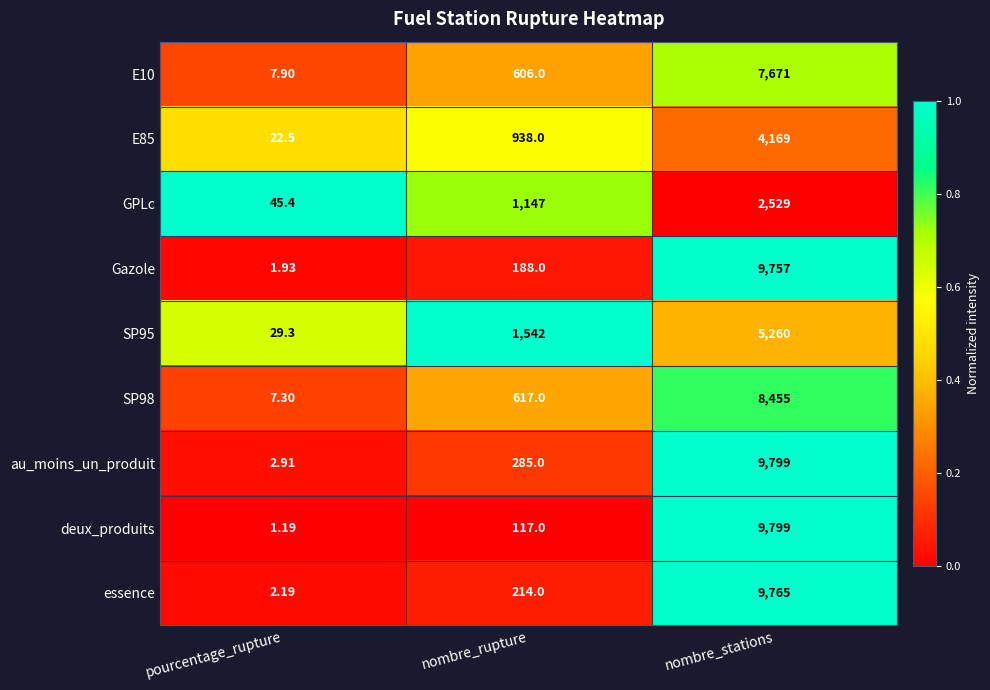

Where is deux_produits nearest to the value 4900?

nombre_rupture